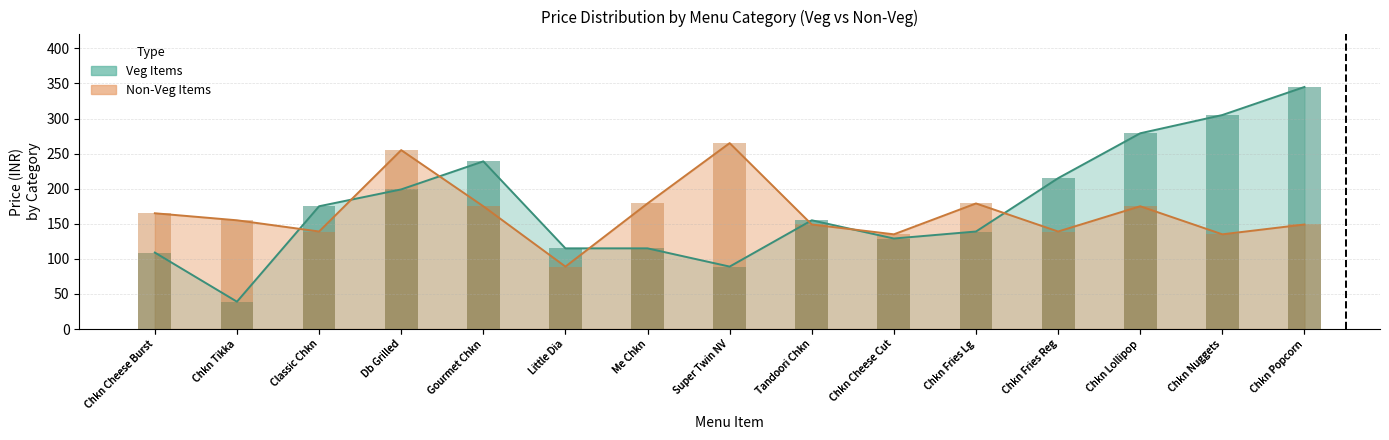

What is the label of the 15th bar from the left?

Chkn Popcorn